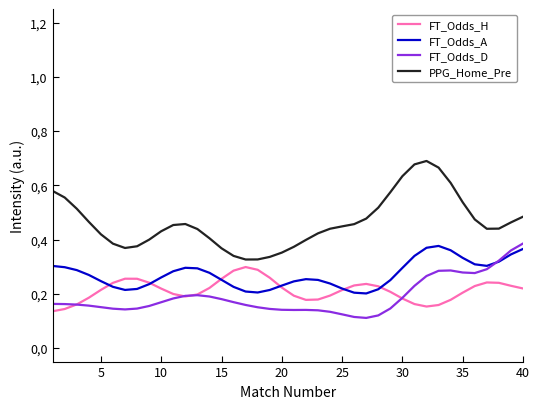

How many interior local valleys does the PPG_Home_Pre series have?

3